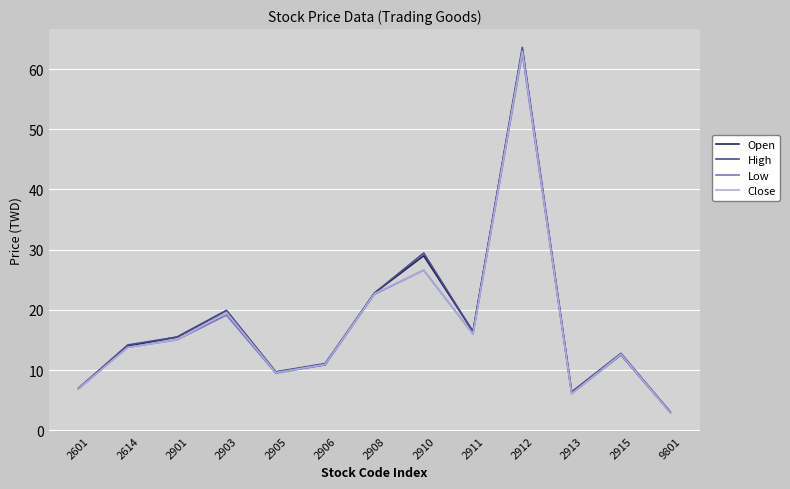

Where is Open nearest to the value 33?

2910